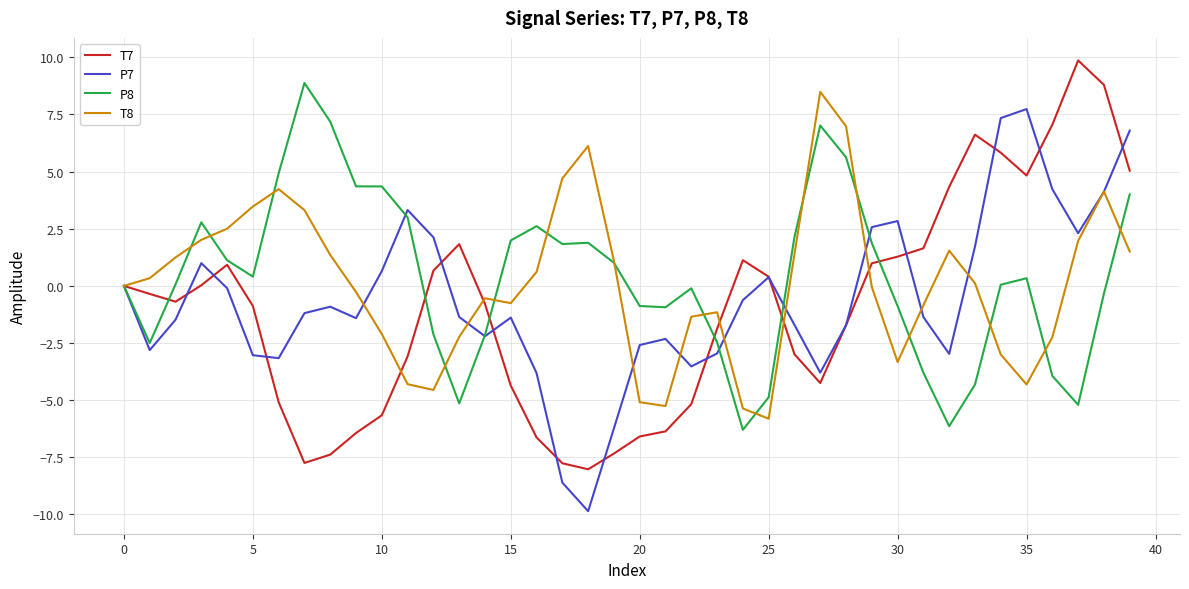

What is the maximum value shown in the chart?

9.9